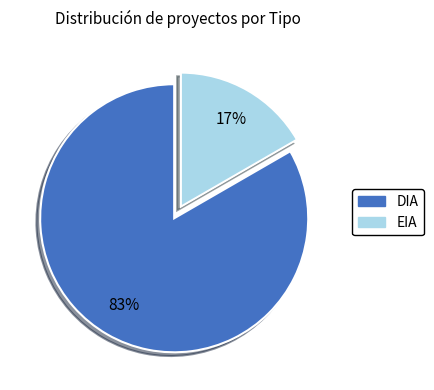

Does DIA account for over 50% of the chart?

Yes